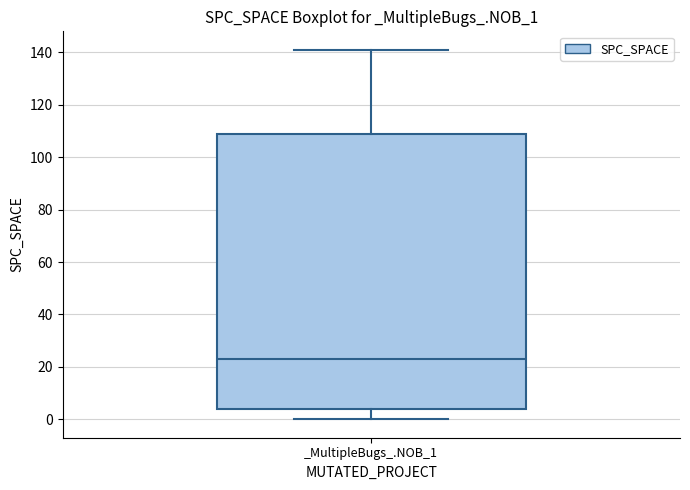

Where is the lower edge of the box for _MultipleBugs_.NOB_1 on the y-axis? The values are not printed on the chart, so give them approximately, as read against the axis.

4